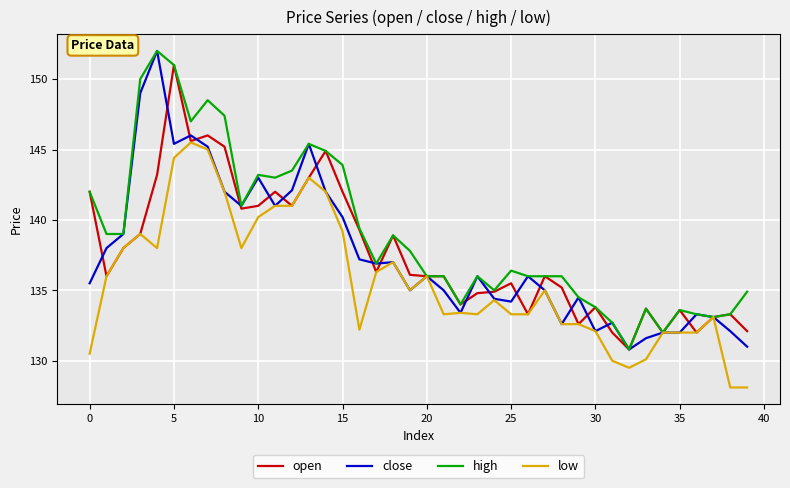

What is the maximum value shown in the chart?

152.0